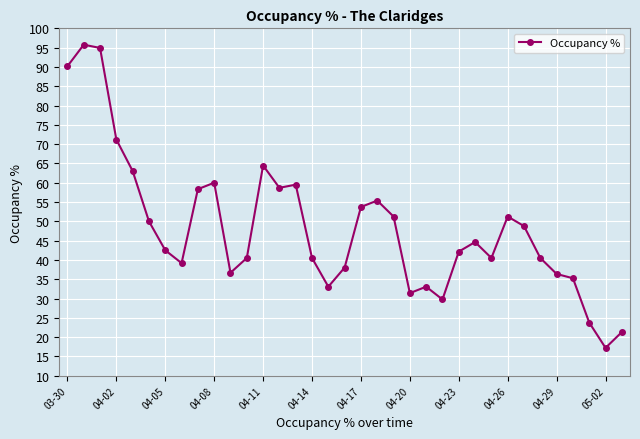

What is the maximum value shown in the chart?

95.8